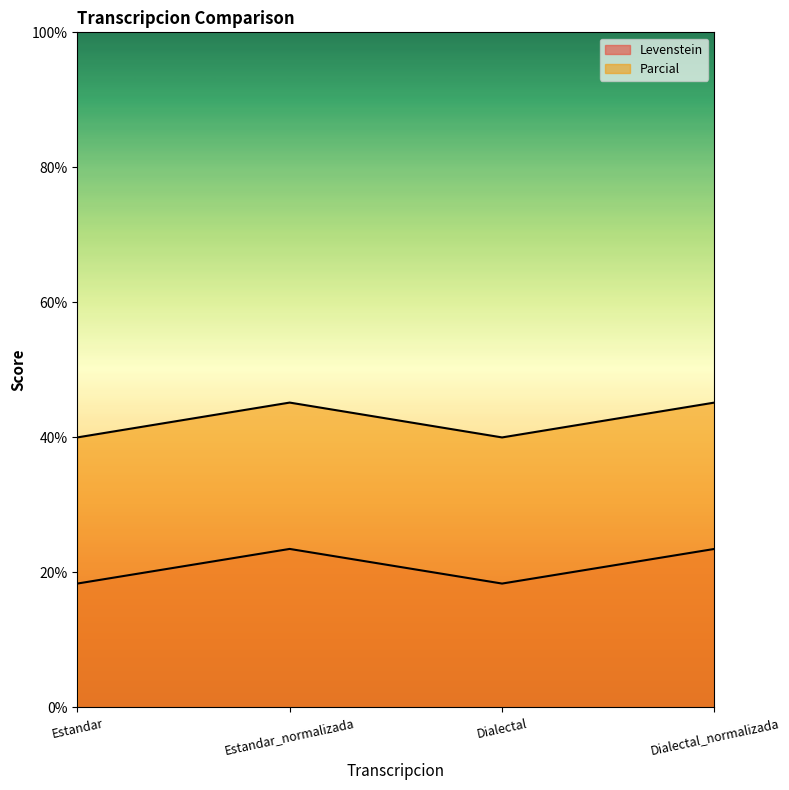

Which label corresponds to the largest value in the chart?

Estandar_normalizada